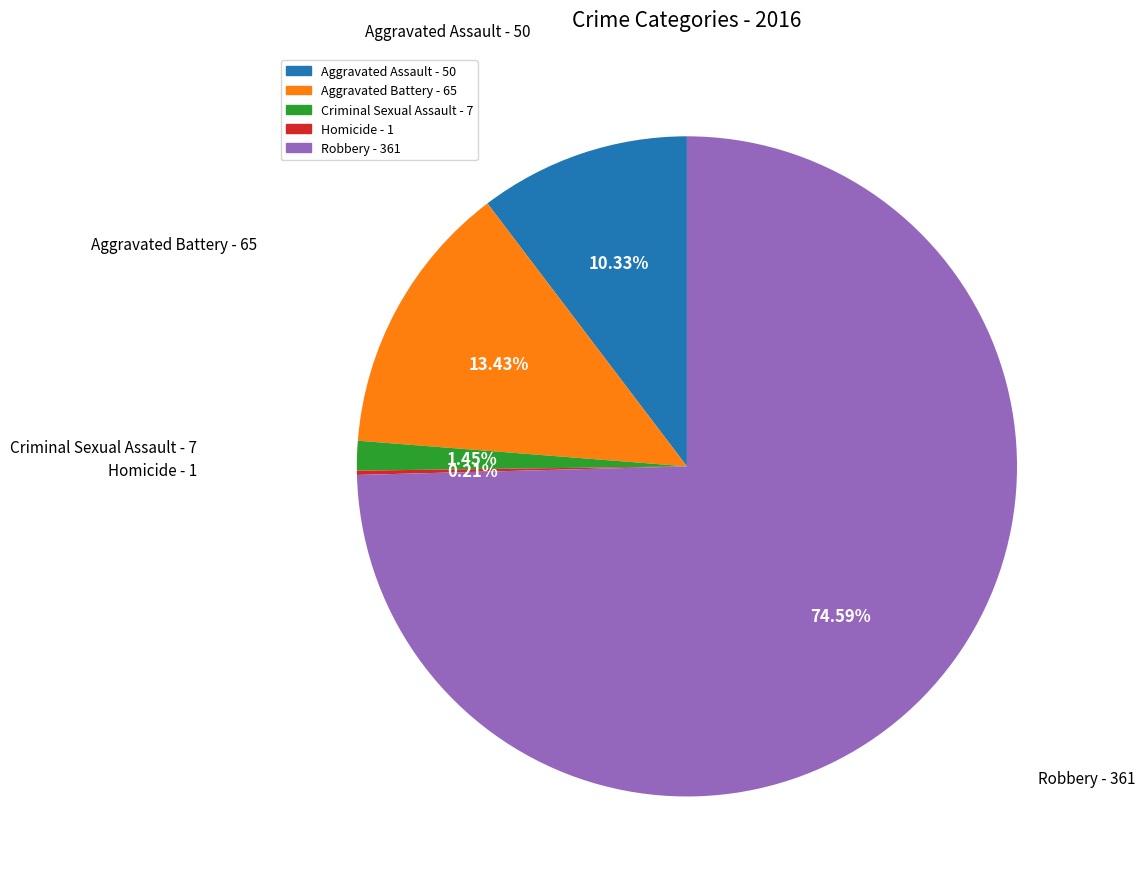

To the nearest percent, what portion does Aggravated Battery represent?

13%